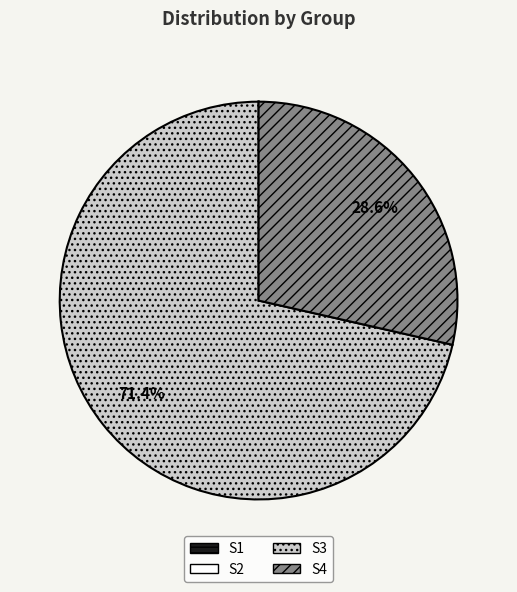

Is S3 the majority of the pie?

Yes